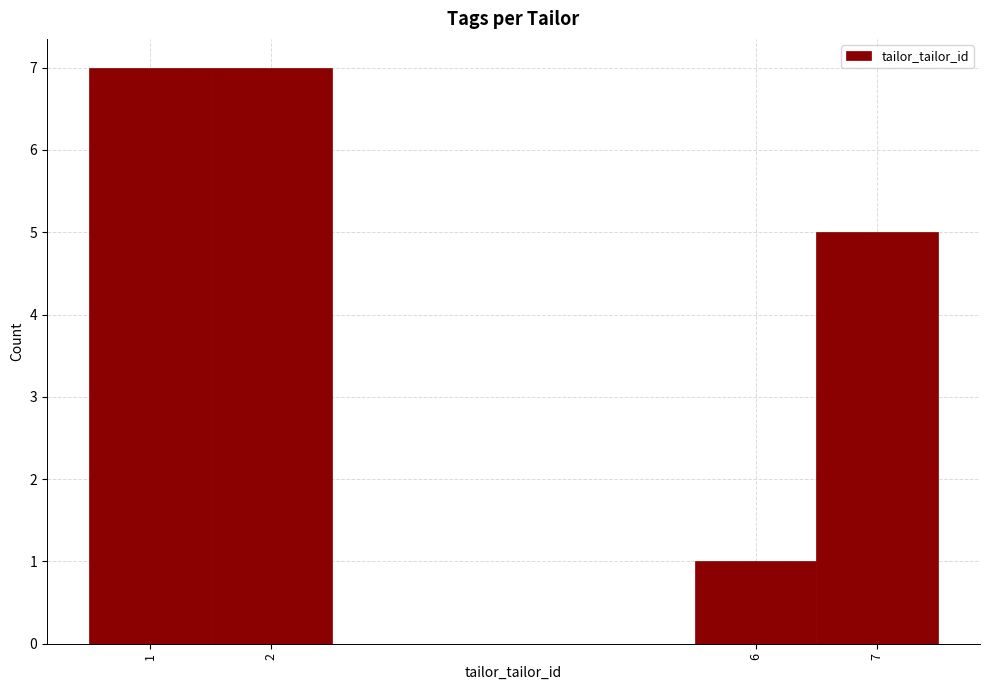

Reading left to right, transcribe this chart: for each bar, give the range it covers on the x-axis and its height. The values are not printed on the chart, so give them approximately, as read against the axis.

0.5 to 1.5: 7
1.5 to 2.5: 7
2.5 to 3.5: 0
3.5 to 4.5: 0
4.5 to 5.5: 0
5.5 to 6.5: 1
6.5 to 7.5: 5